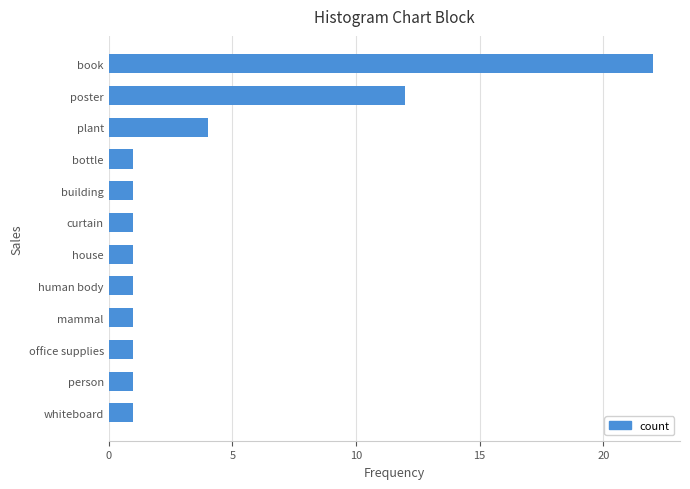

The value at whiteboard is 0. True or false?

False